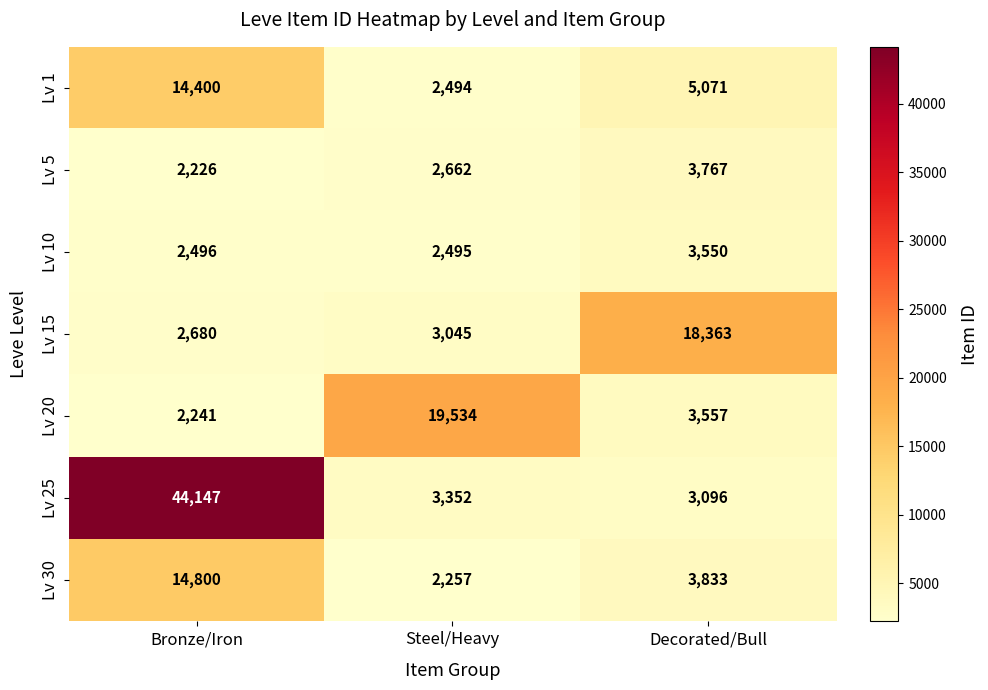

How many series are shown in this chart?

7